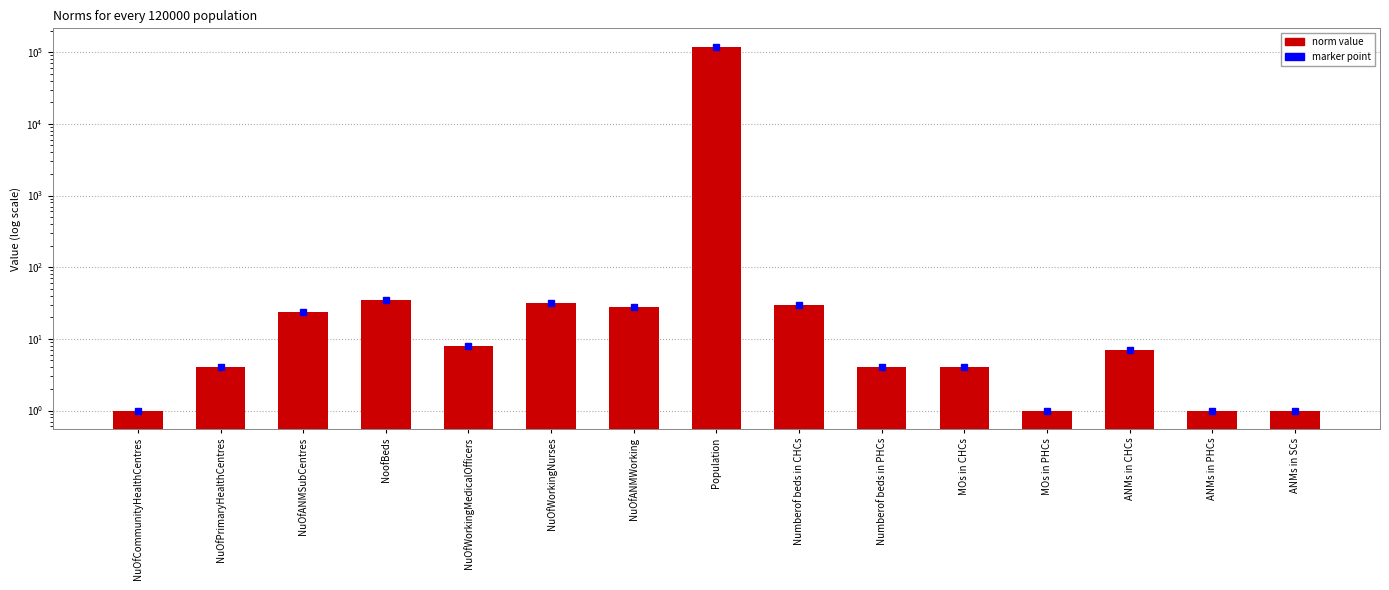

Reading right to left, what are all the values shown in this chart?

ANMs in SCs=1	ANMs in PHCs=1	ANMs in CHCs=7	MOs in PHCs=1	MOs in CHCs=4	Numberof beds in PHCs=4	Numberof beds in CHCs=30	Population=120000	NuOfANMWorking=28	NuOfWorkingNurses=32	NuOfWorkingMedicalOfficers=8	NoofBeds=35	NuOfANMSubCentres=24	NuOfPrimaryHealthCentres=4	NuOfCommunityHealthCentres=1